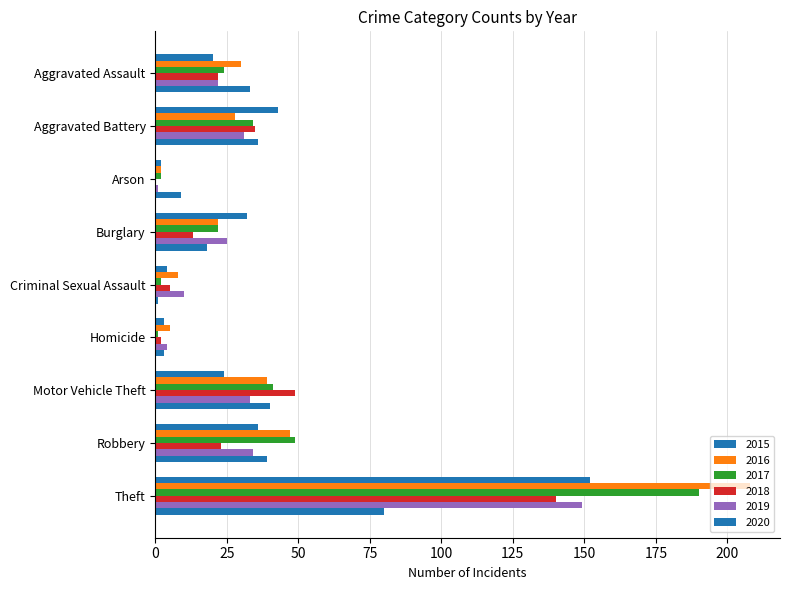

Reading right to left, transcribe all the data shown in this chart.

2015: 152	36	24	3	4	32	2	43	20
2016: 208	47	39	5	8	22	2	28	30
2017: 190	49	41	1	2	22	2	34	24
2018: 140	23	49	2	5	13	0	35	22
2019: 149	34	33	4	10	25	1	31	22
2020: 80	39	40	3	1	18	9	36	33